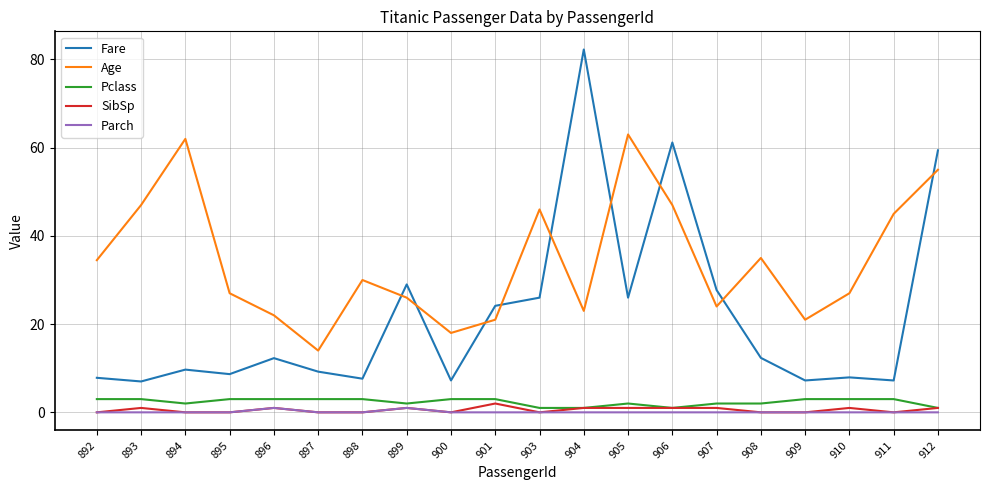

True or false: SibSp and Age intersect in this chart.

False